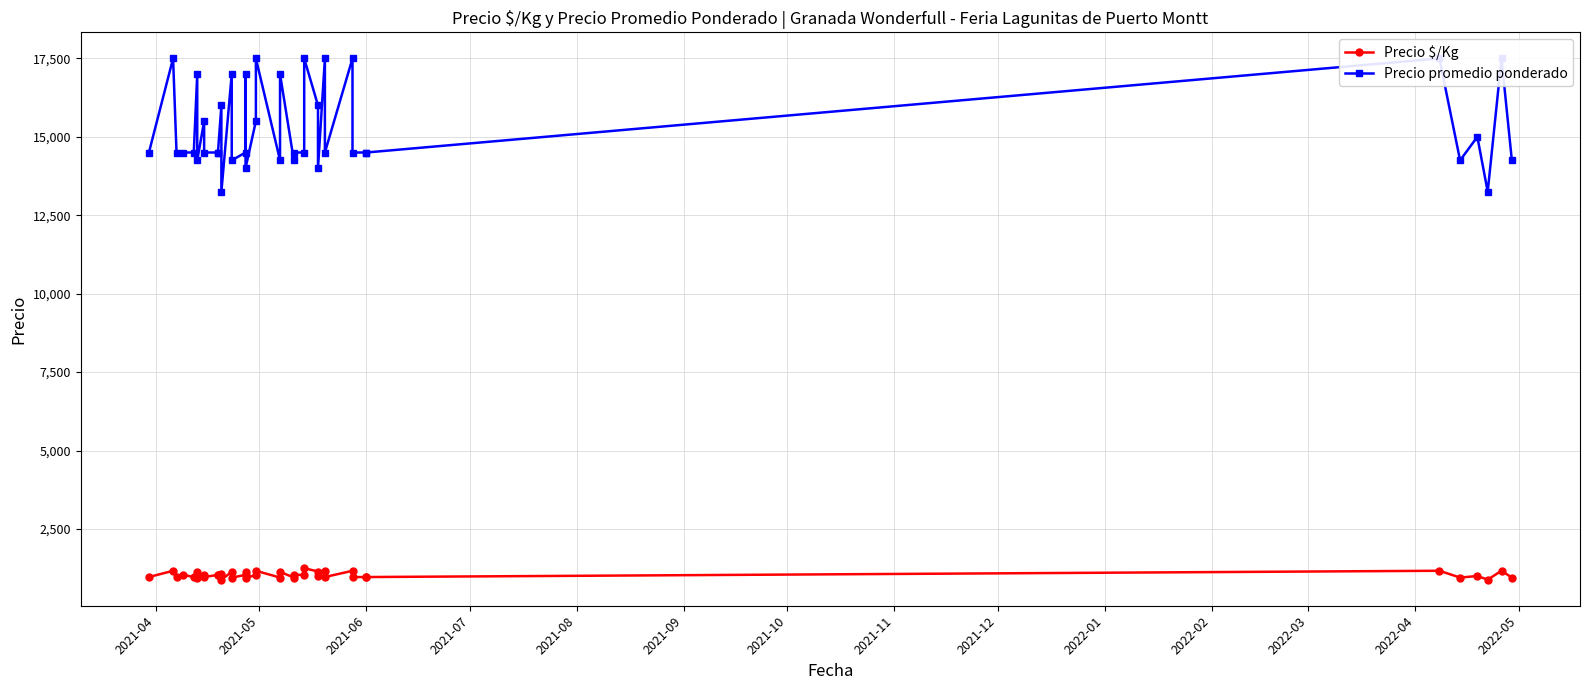

What is the value of the Precio promedio ponderado point at the 33rd from the left?

14500